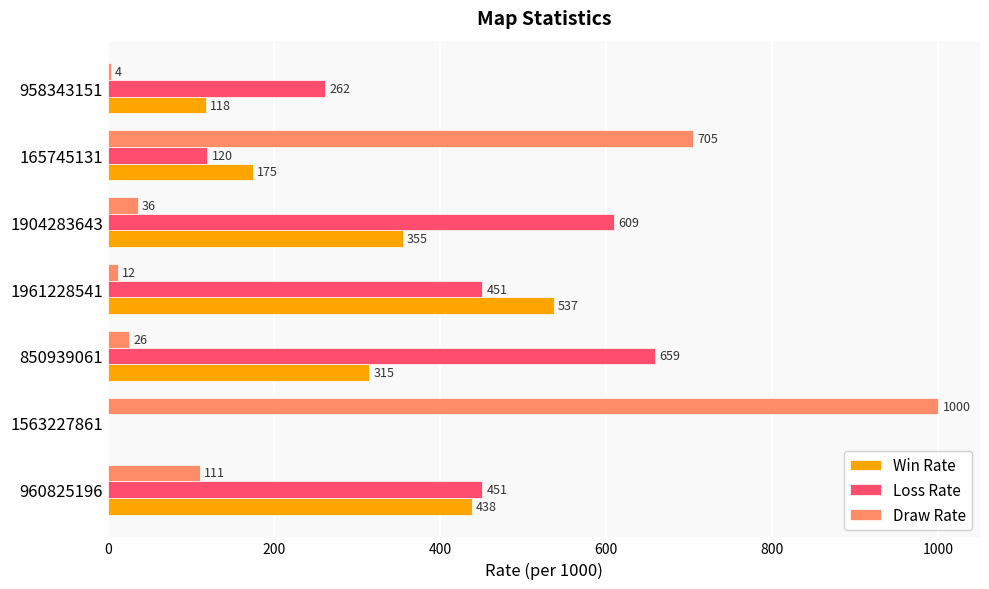

Is the value of Draw Rate at 165745131 greater than the value of Win Rate at 1961228541?

Yes